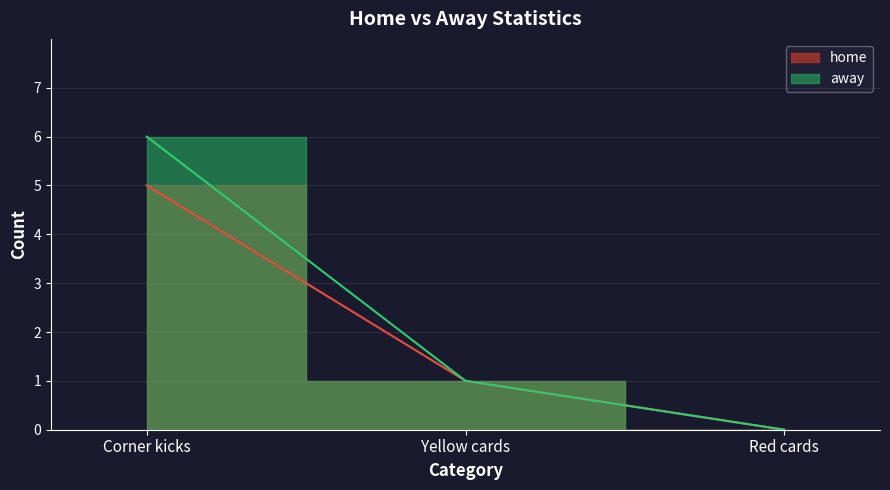

What is the label of the 3rd point from the left?

Red cards